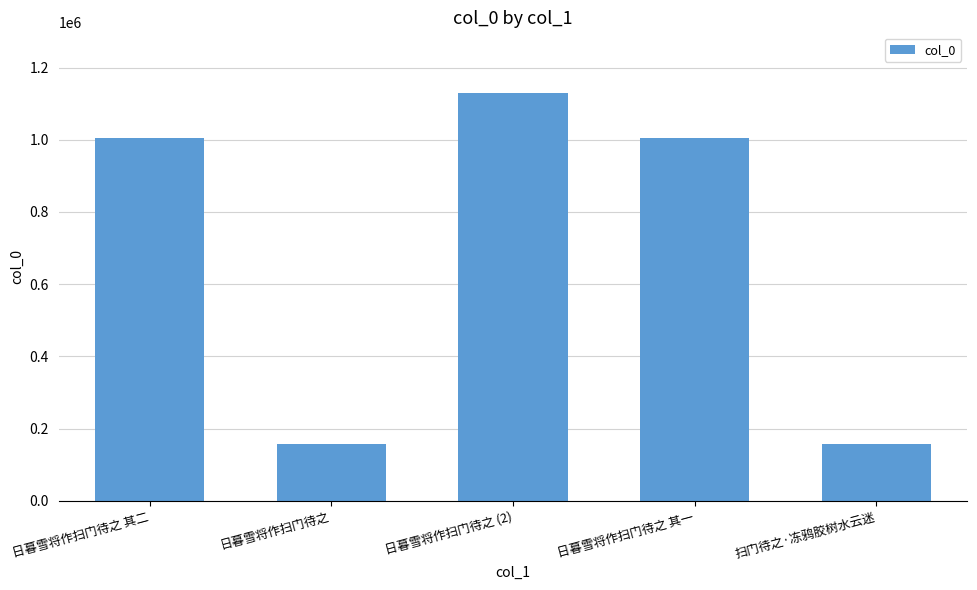

What is the ratio of the value at 扫门待之·冻鸦胶树水云迷 to the value at 日暮雪将作扫门待之 其一?

0.2